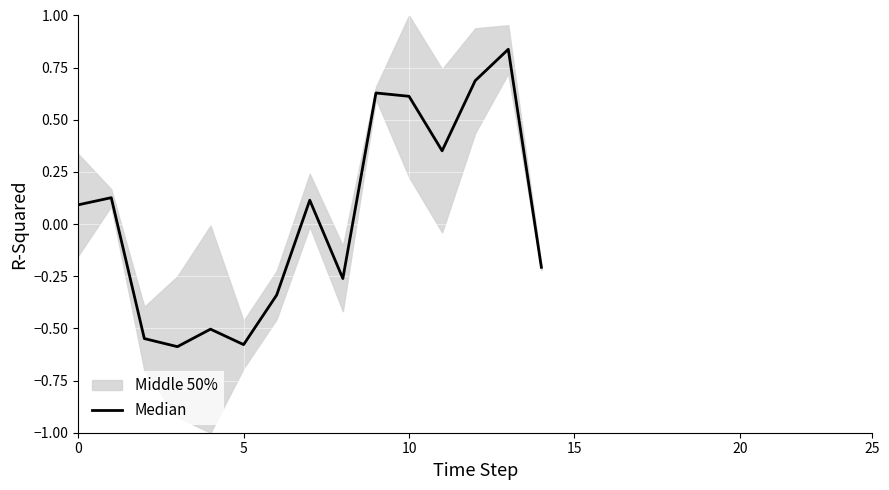

What is the value of the 12th point from the left?

0.4